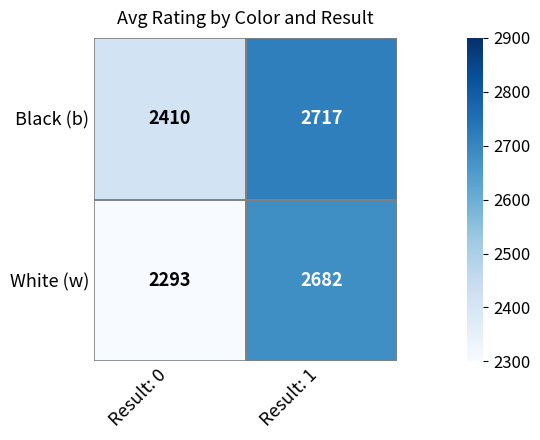

True or false: Black (b) has a value of 2717 at Result: 1.

True